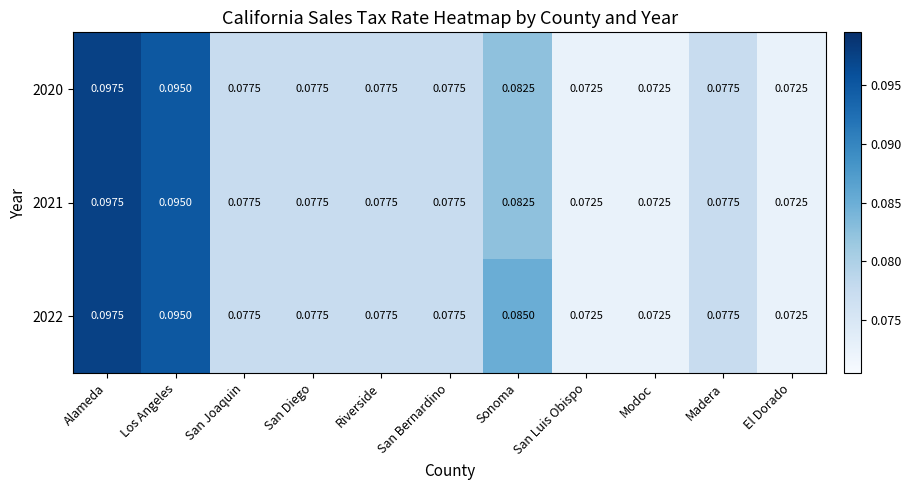

Which category has the highest value in the 2021 series?

Alameda